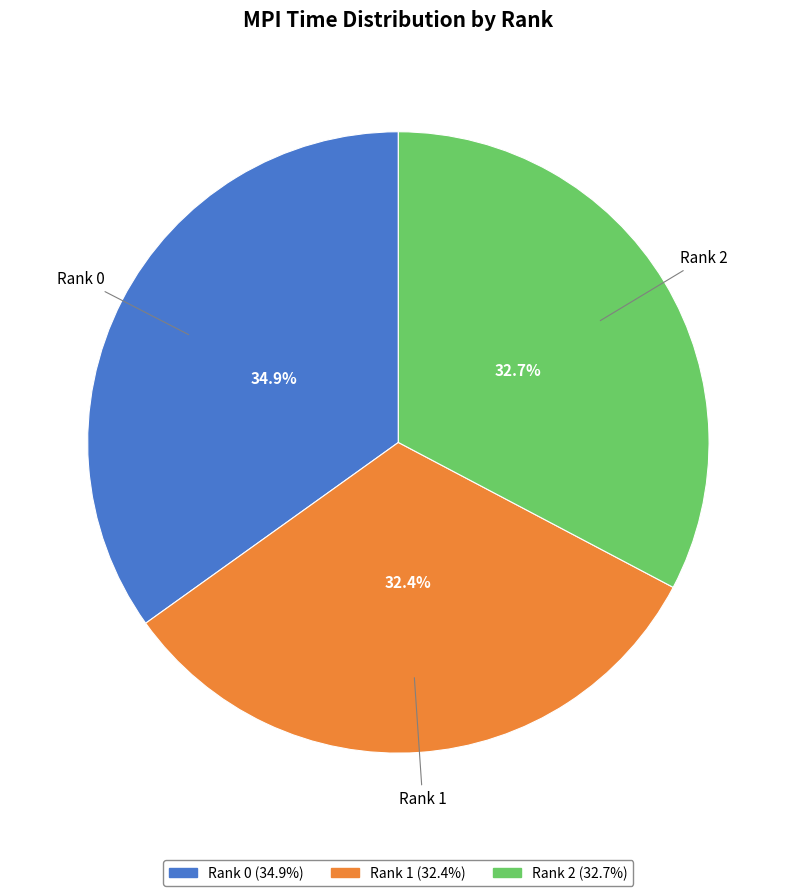

Combined, do Rank 1 and Rank 2 account for over 50%?

Yes